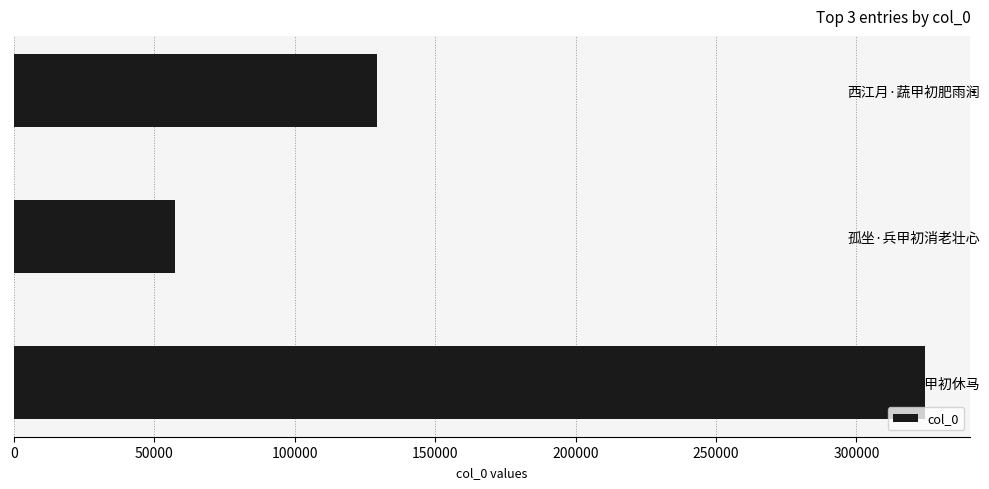

What is the change in value from 西江月·蔬甲初肥雨润 to 关中收复·战甲初休马?

+194933